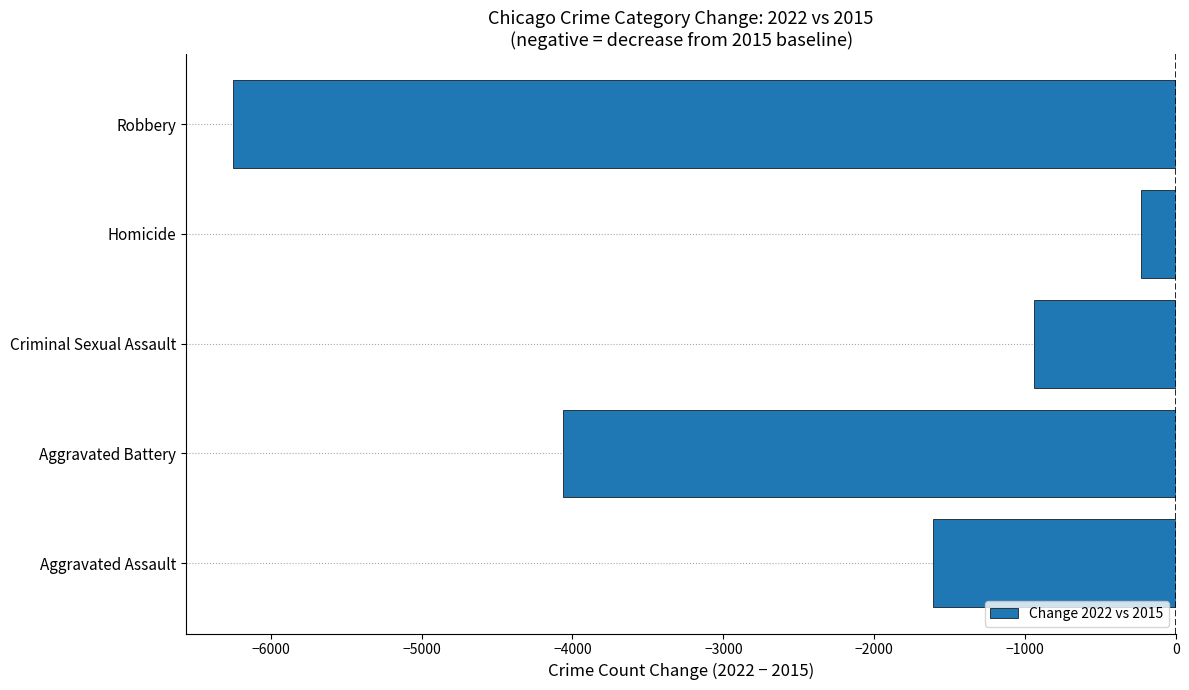

What is the maximum value shown in the chart?

-232